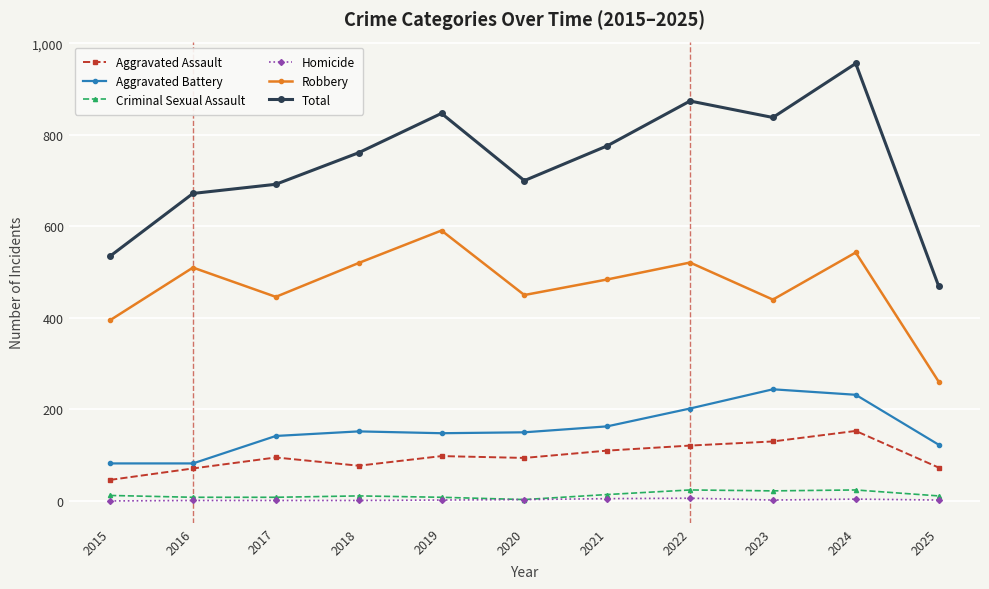

True or false: Criminal Sexual Assault and Total intersect in this chart.

False